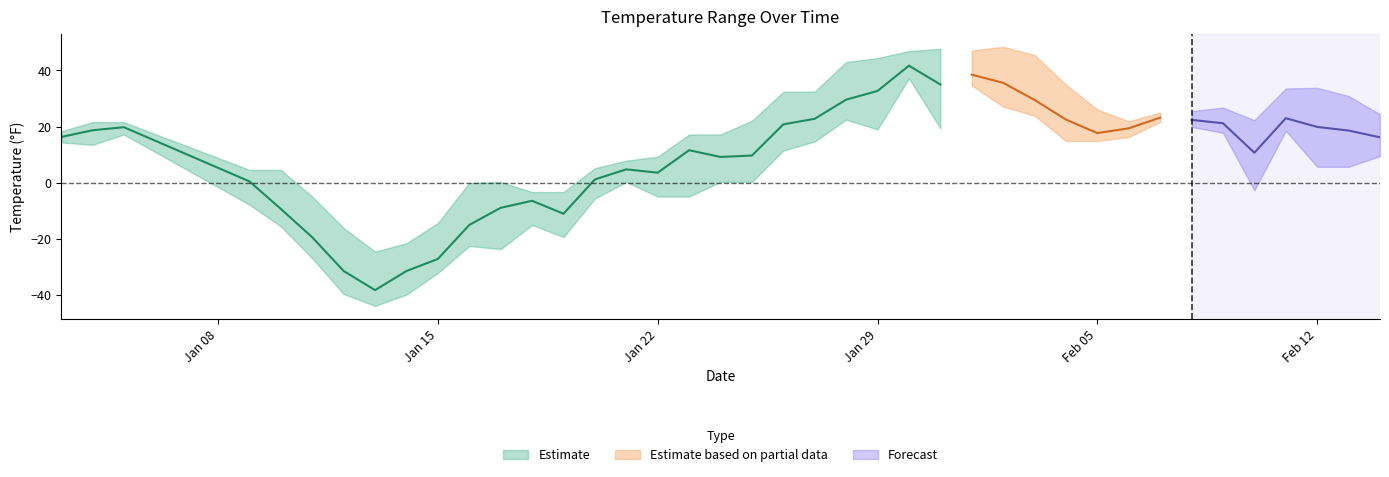

At which label is MIN closest to -3?

2024-02-10